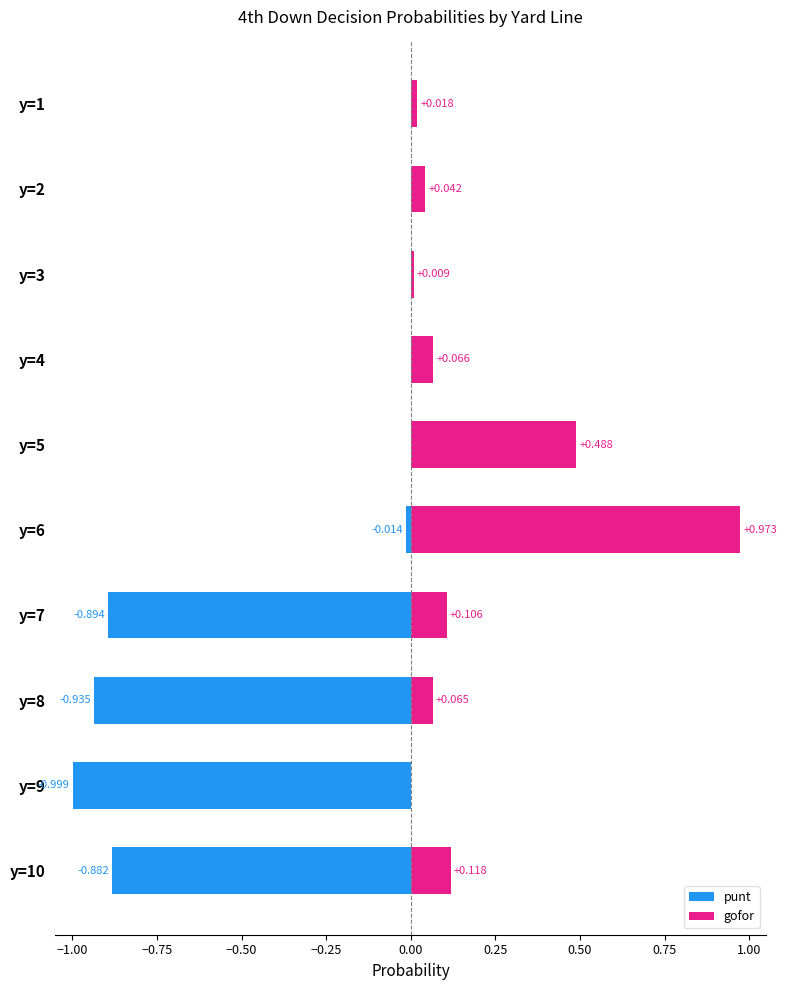

What position from the right is 0.50?

3